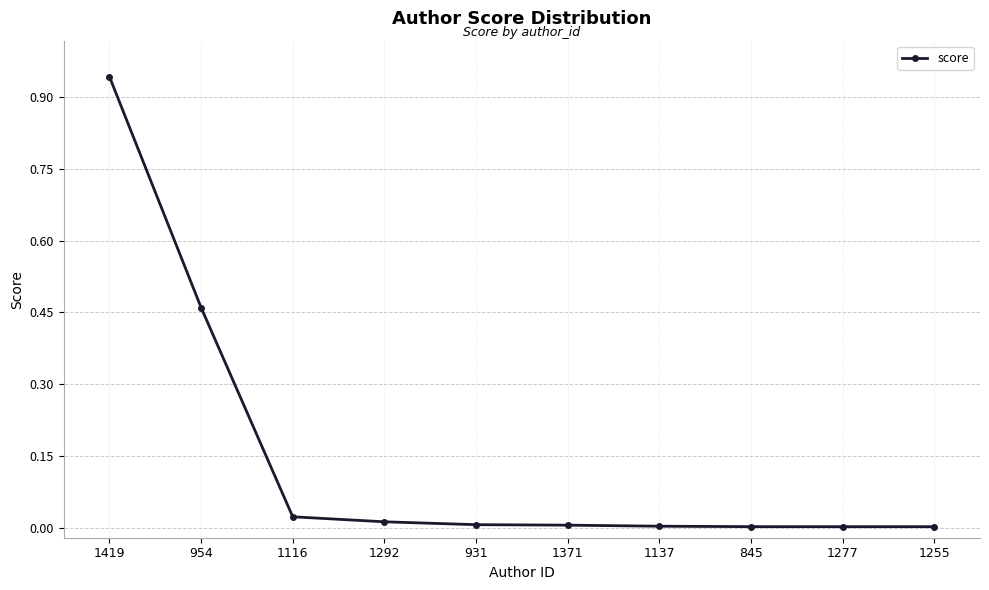

Which category has the highest value across all series?

1419